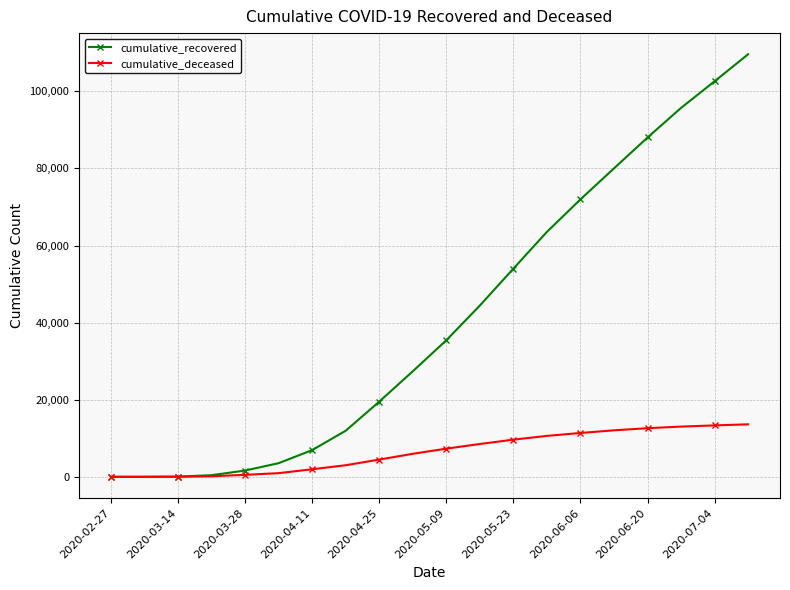

List the series in order of their peak value, highest first.

cumulative_recovered, cumulative_deceased